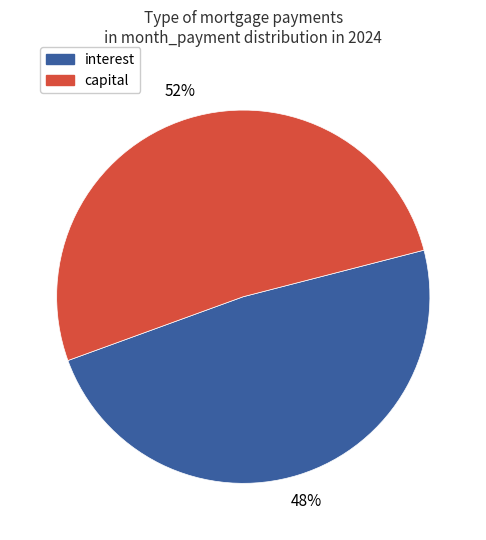

Count the number of slices in the pie.

2